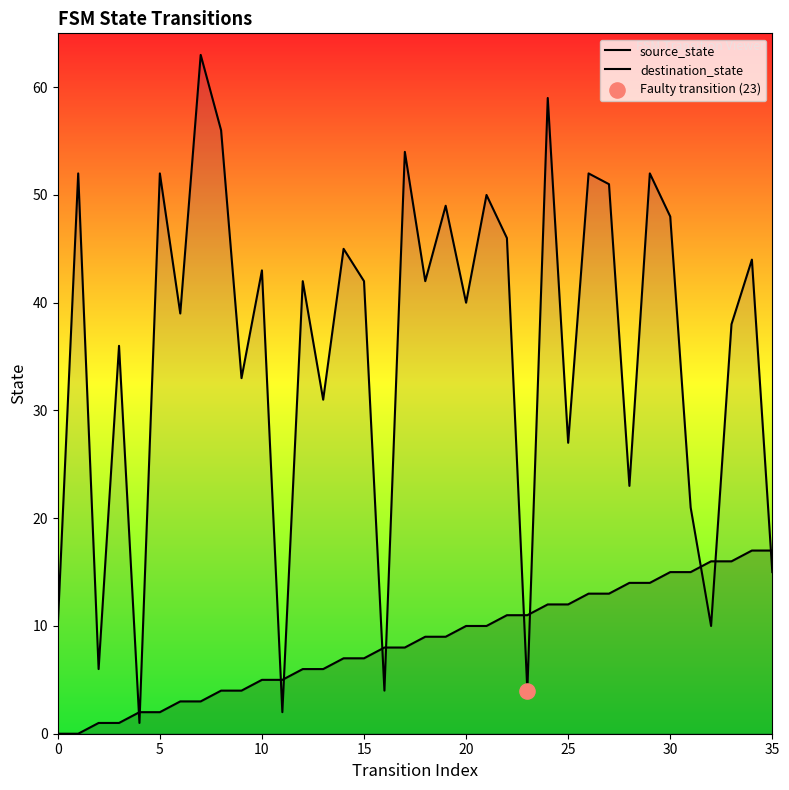

At how many categories does at least one series exceed 43?

15